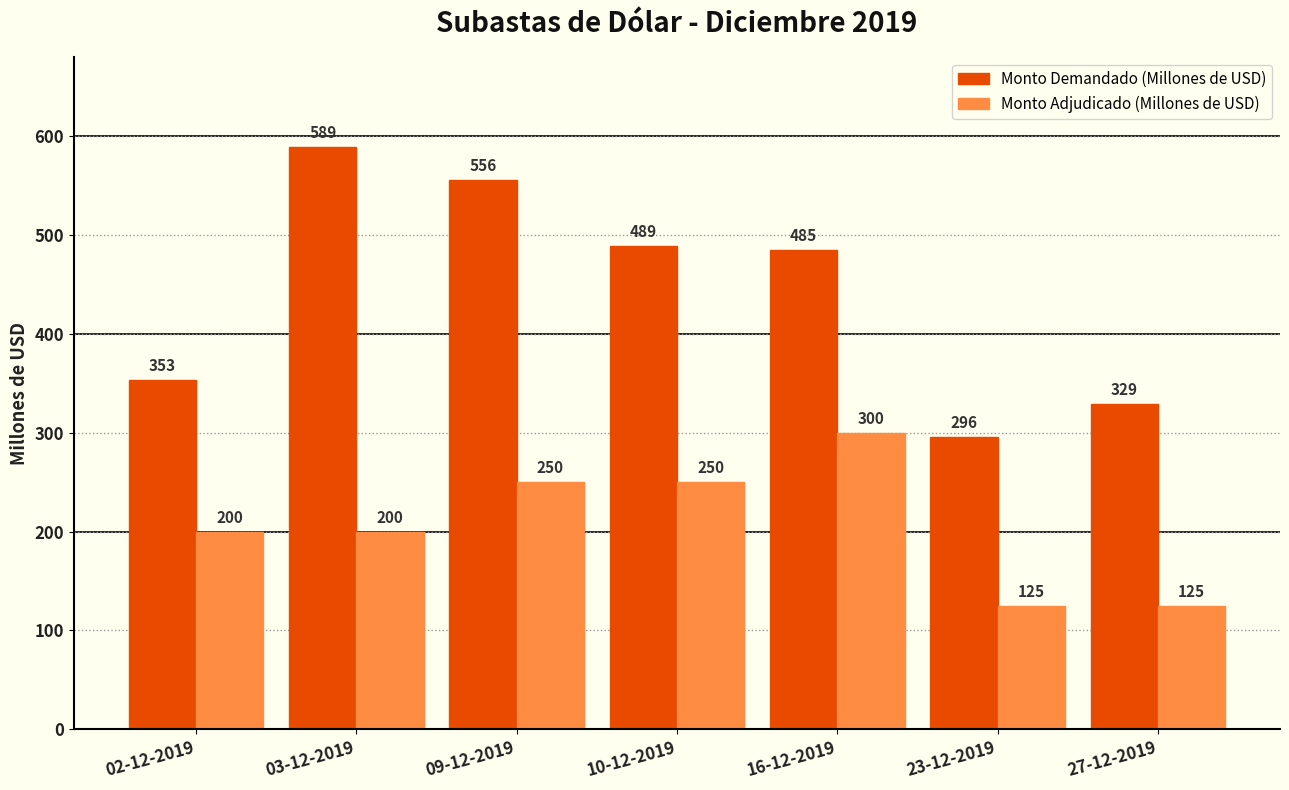

List the series in order of their overall mean, highest first.

Monto Demandado (Millones de USD), Monto Adjudicado (Millones de USD)